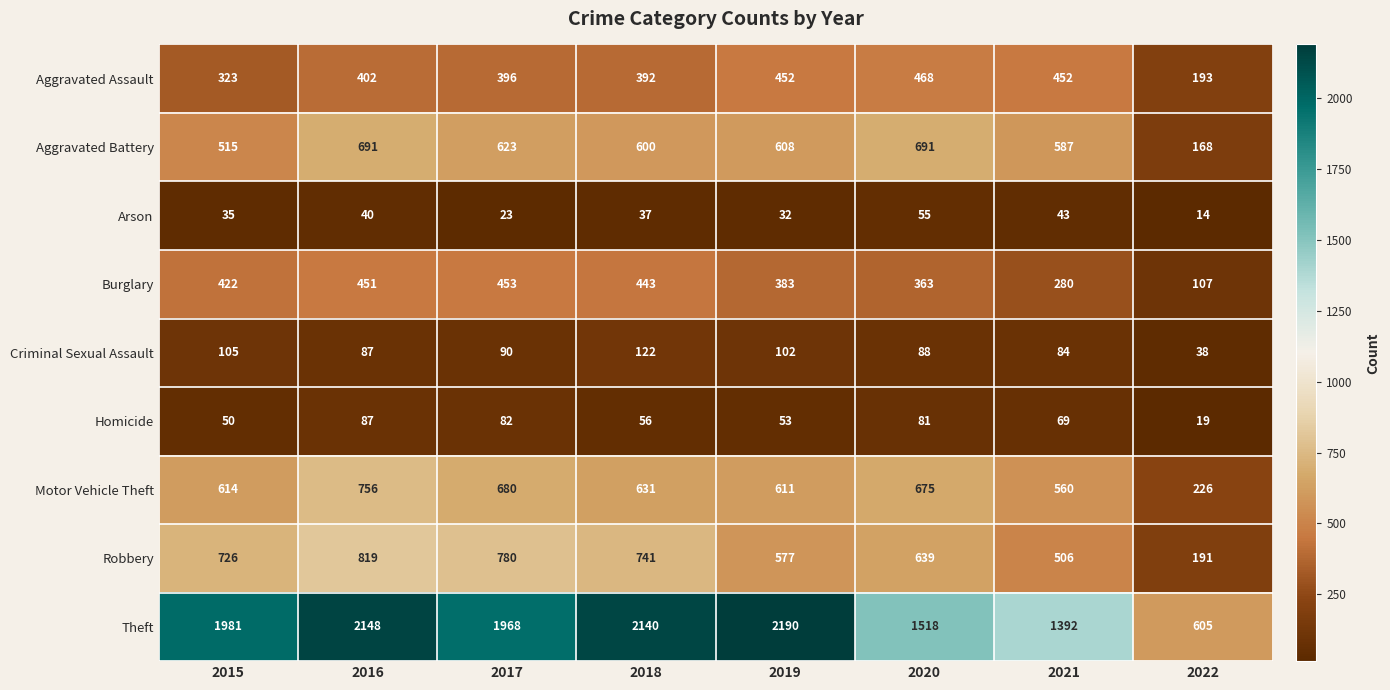

Which series changed the most between 2017 and 2020?

Theft